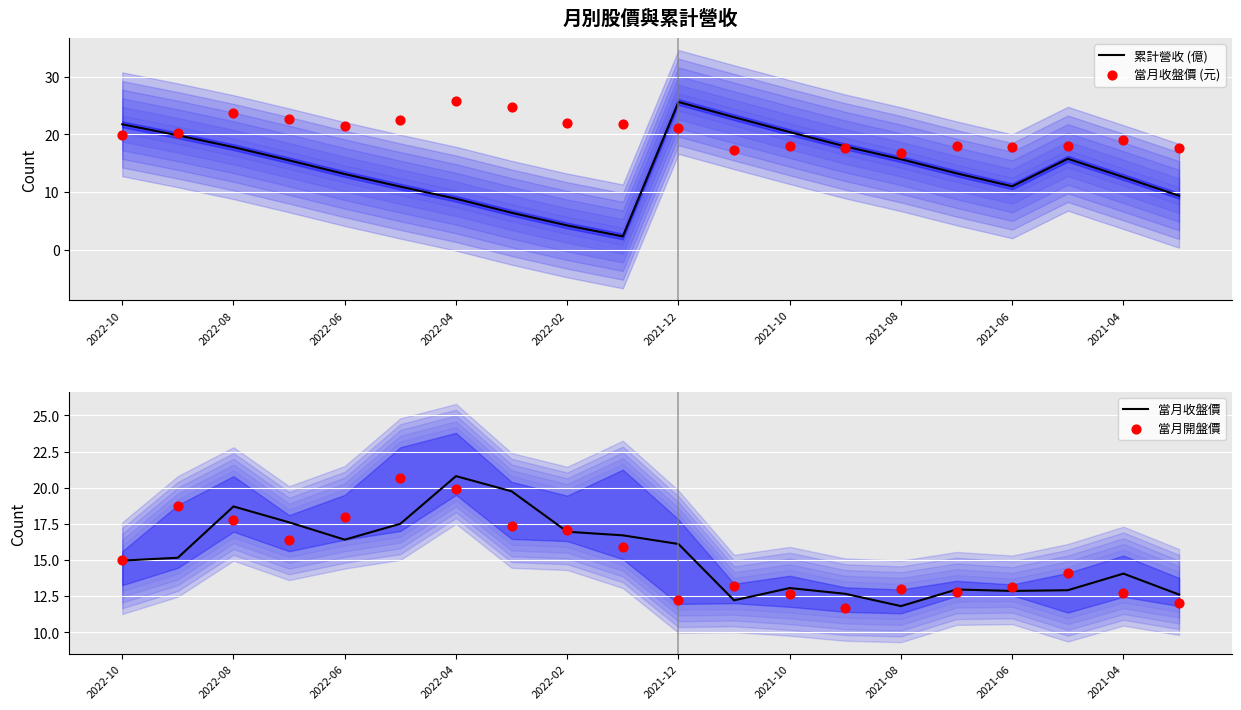

What are all the series names shown in the legend?

累計營收 (億), 當月收盤價 (元), 當月收盤價, 當月開盤價